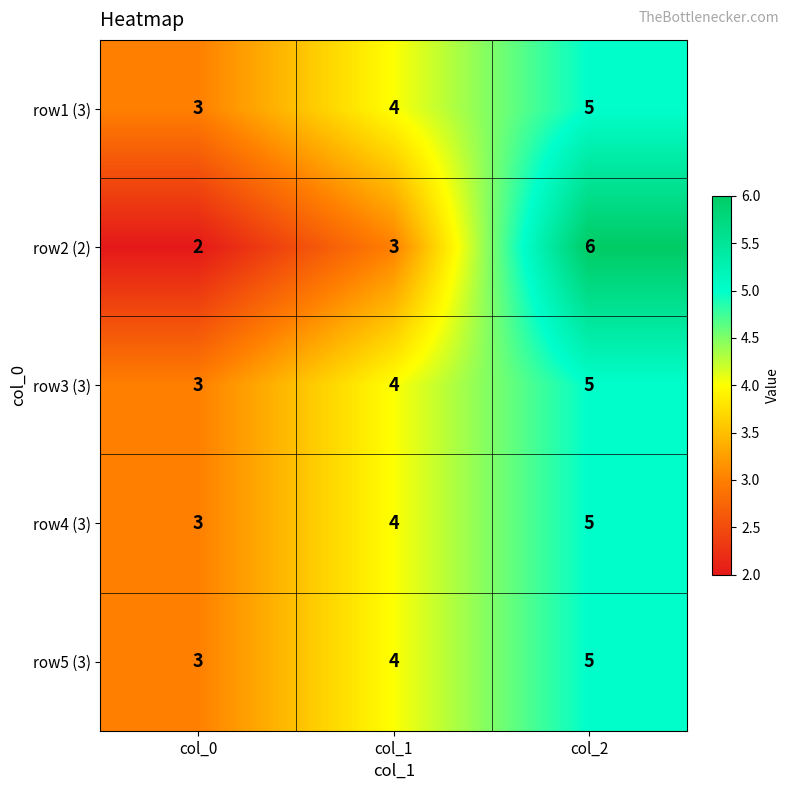

Reading left to right, extract all data points from this chart.

row1 (3): col_0=3	col_1=4	col_2=5
row2 (2): col_0=2	col_1=3	col_2=6
row3 (3): col_0=3	col_1=4	col_2=5
row4 (3): col_0=3	col_1=4	col_2=5
row5 (3): col_0=3	col_1=4	col_2=5